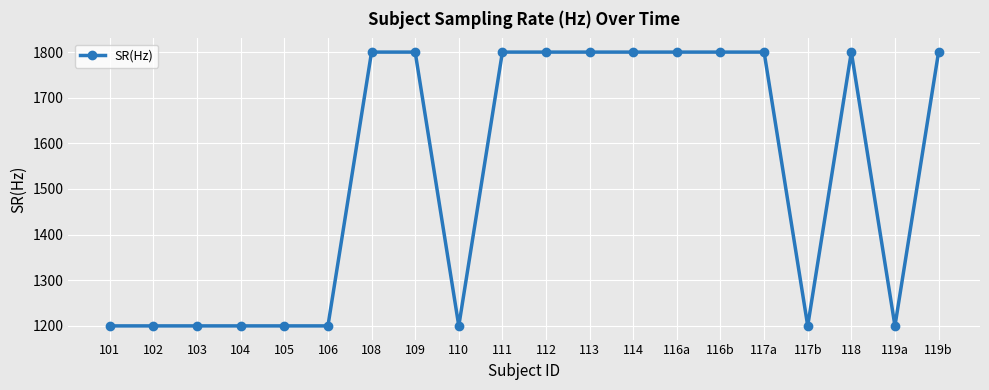

What is the value of the 9th point from the left?

1200